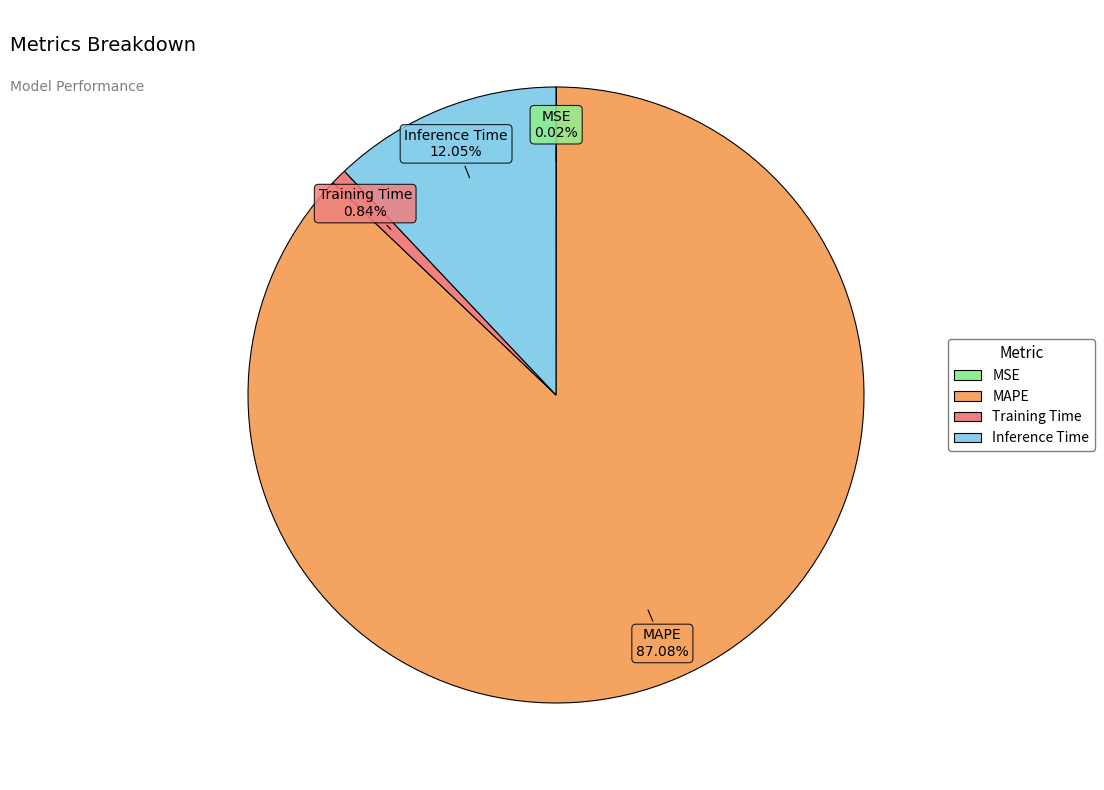

To the nearest percent, what is the combined percentage of Inference Time and Training Time?

13%